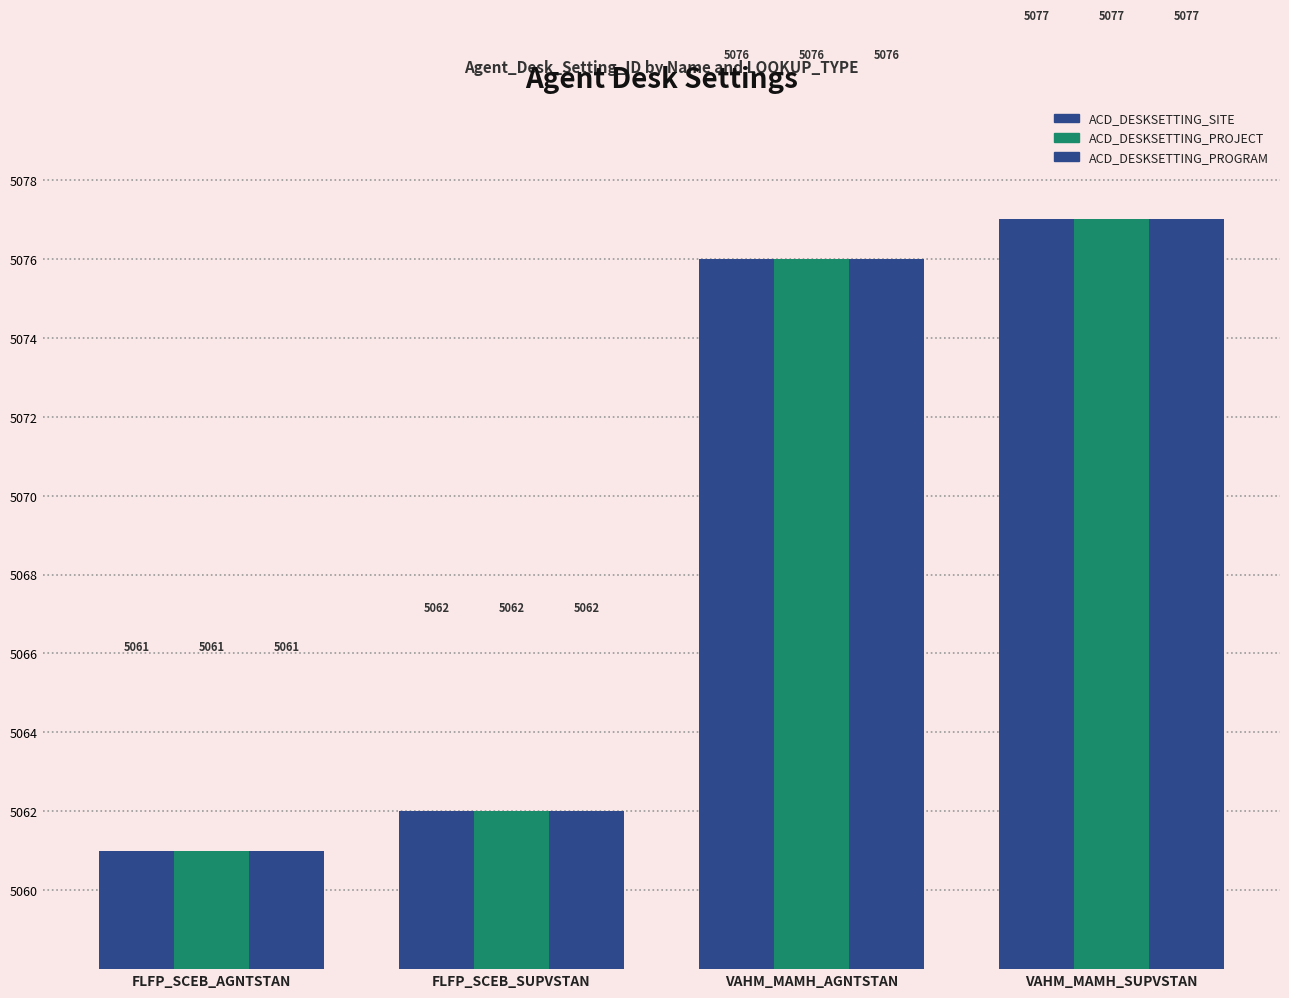

What is the label of the 4th bar from the left?

VAHM_MAMH_SUPVSTAN